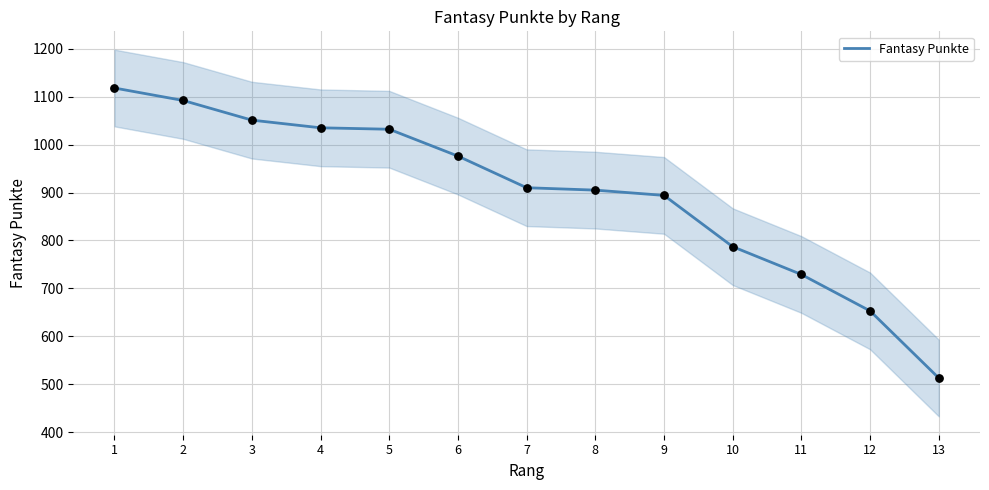

Approximately how many times larger is the value at 11 compared to 10?

0.9